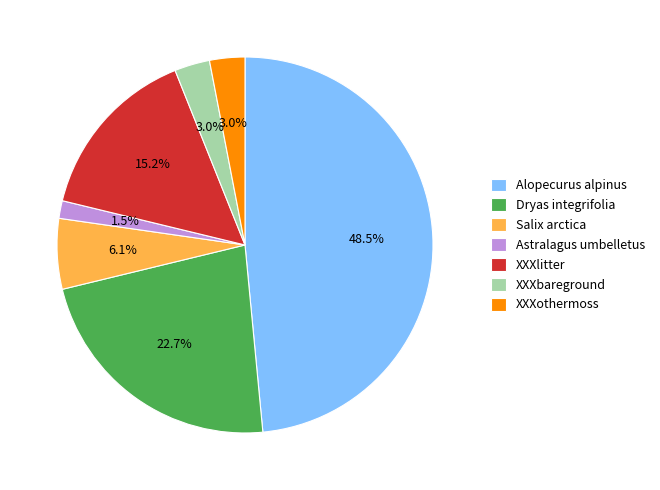

Does any single category account for the majority?

No